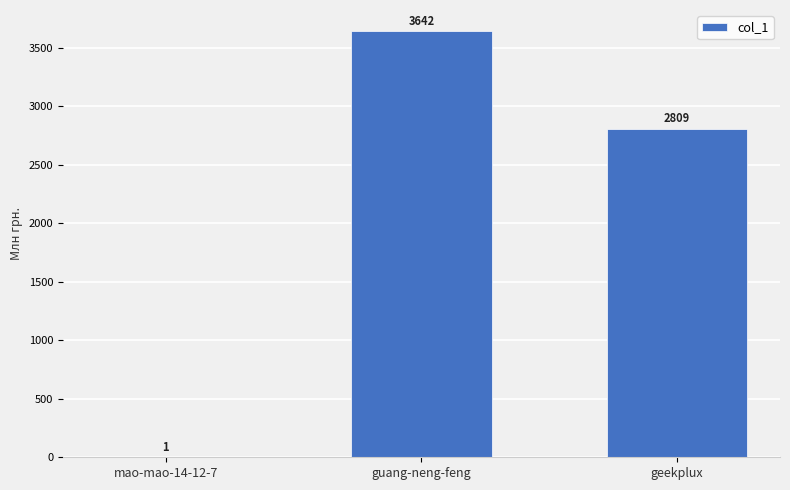

What is the approximate value at guang-neng-feng, to the nearest 100?

3600